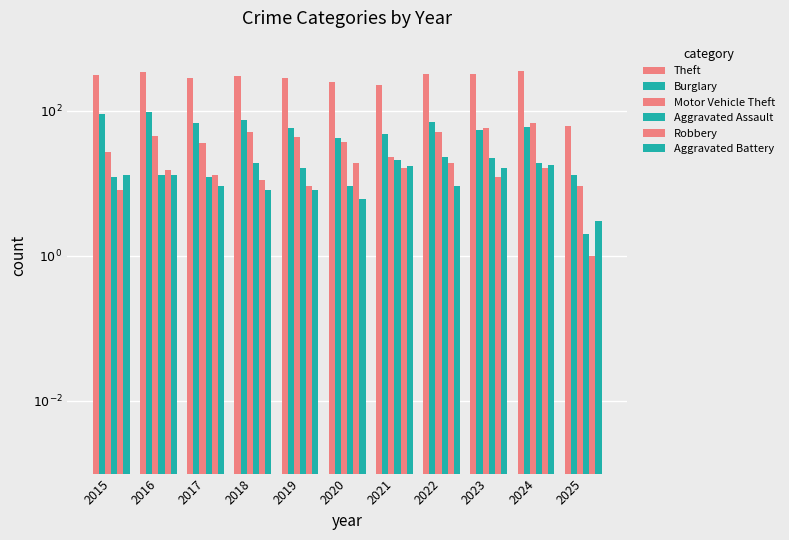

The value of Aggravated Assault at 2024 is 19. True or false?

True